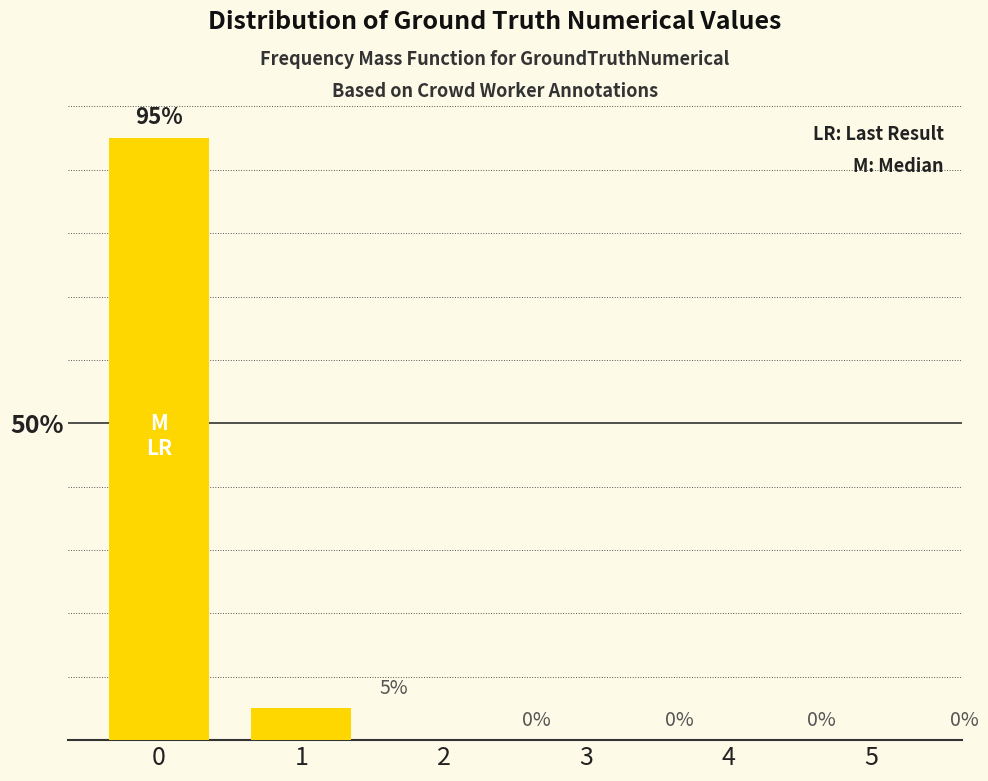

What is the average value?

17